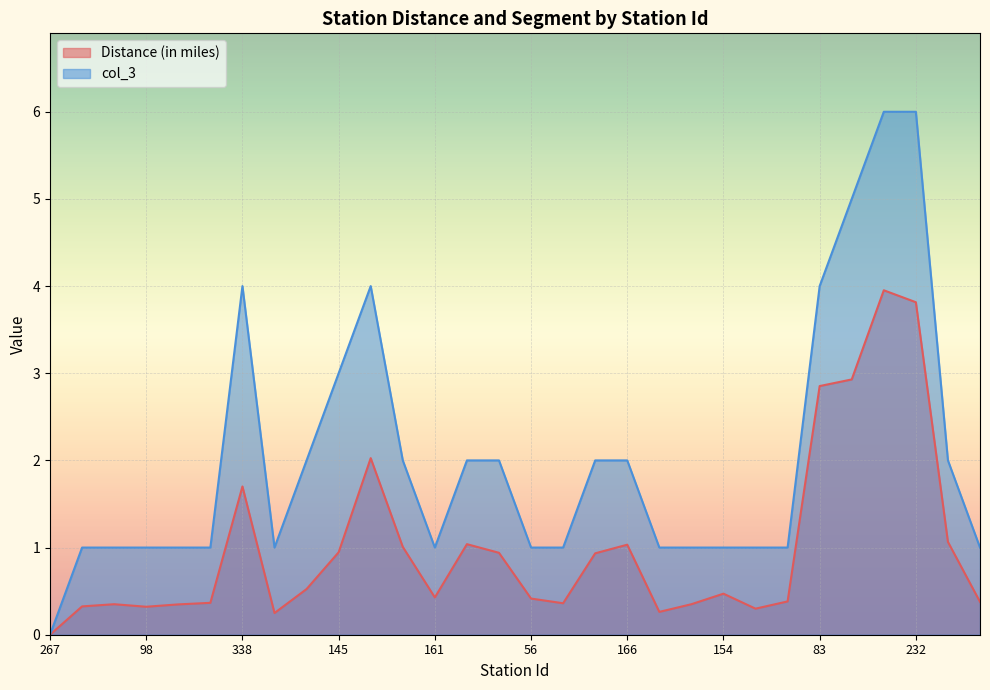

What is the value of the col_3 point at the 10th from the left?

3.0